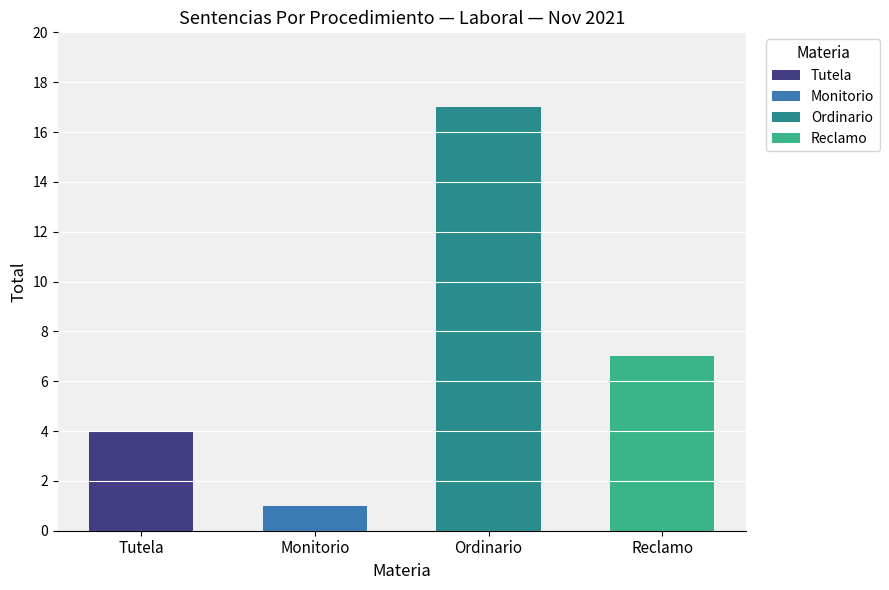

What is the change in value from Tutela to Reclamo?

+3